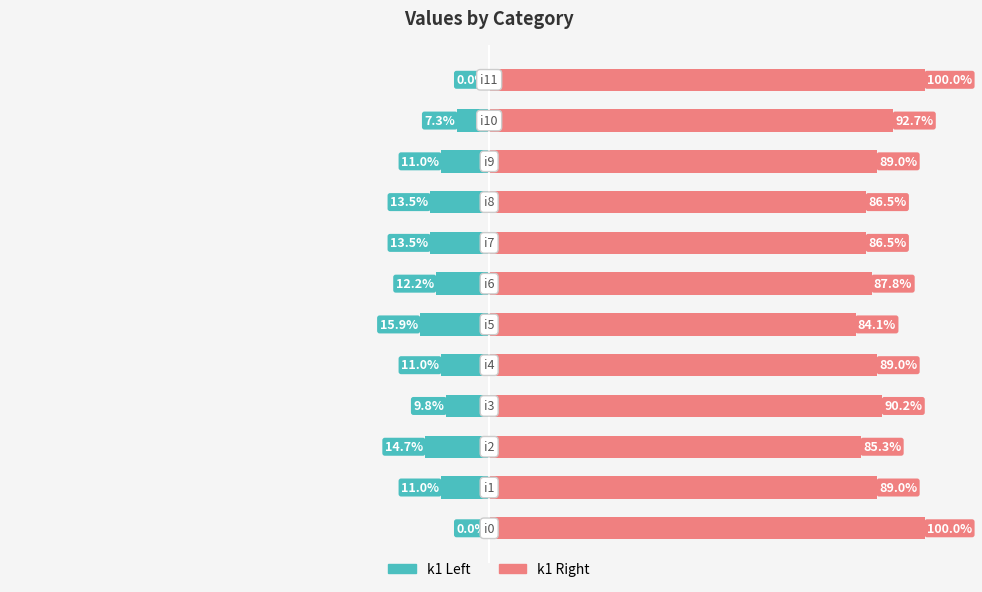

The k1 (left) series shows -24.1 at 8. True or false?

False